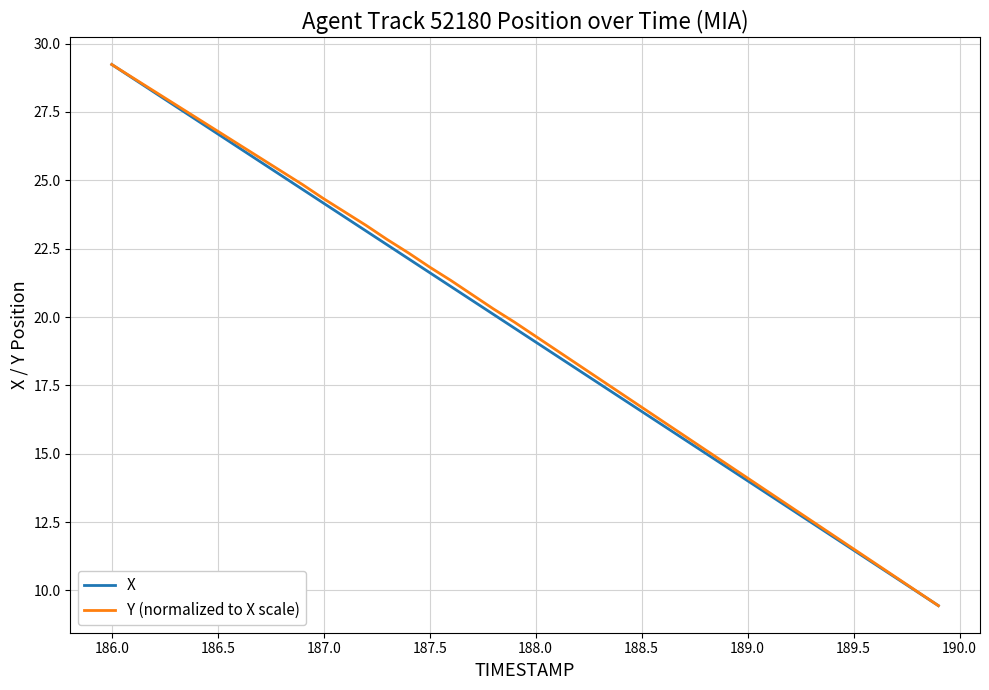

What is the minimum value shown in the chart?

9.4